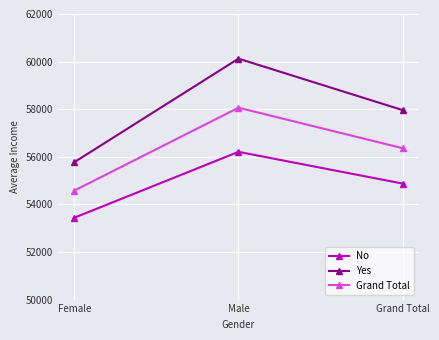

What is the sum of the Grand Total values at Grand Total and Female?

110940.8